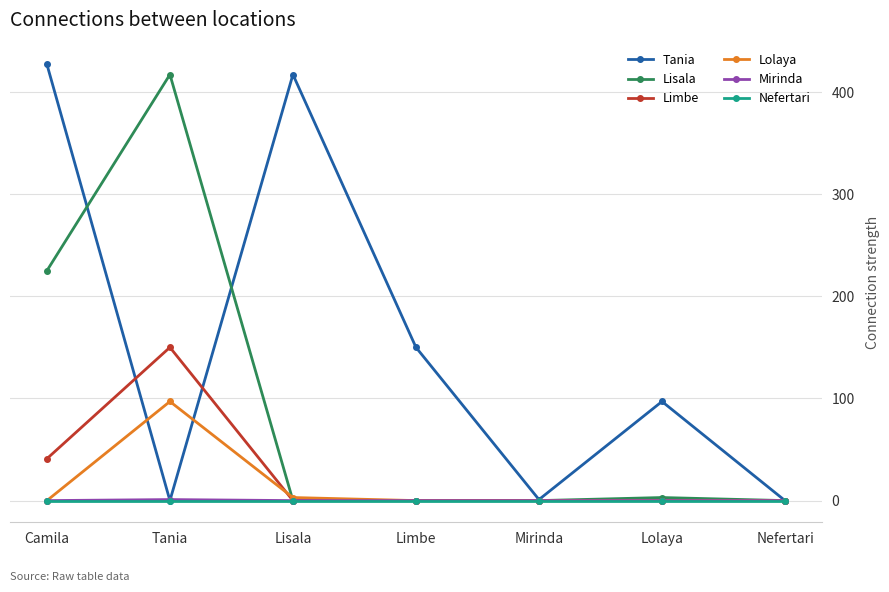

At how many categories does at least one series exceed 145?

4